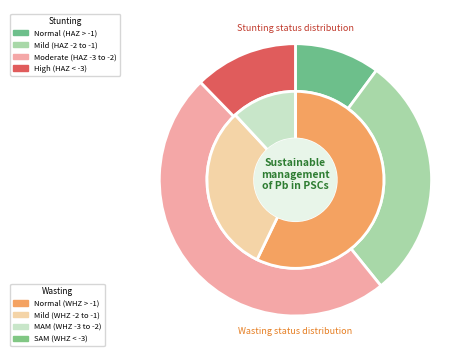

Does any single category account for the majority?

No